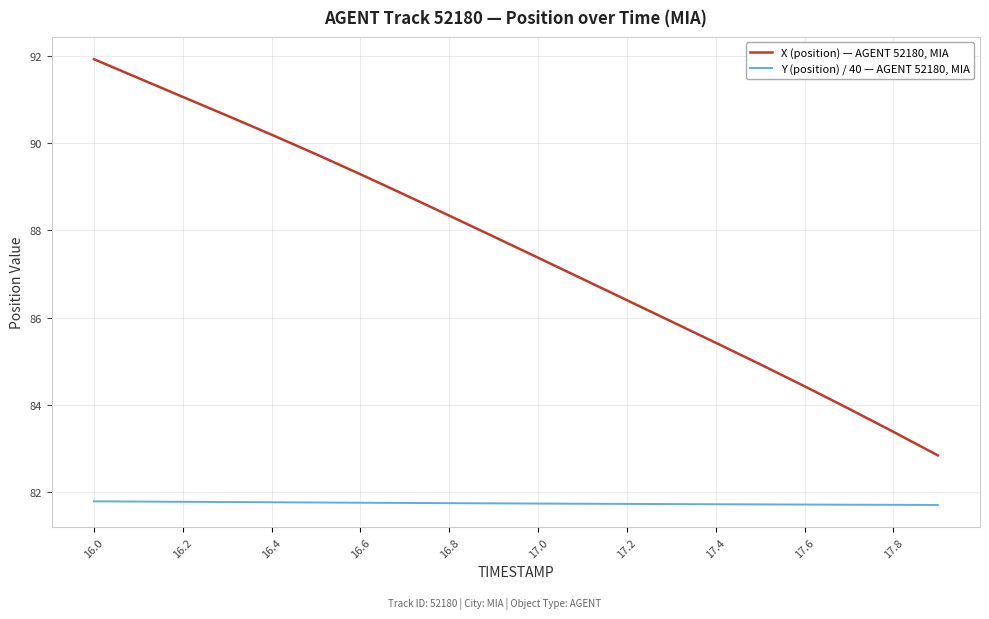

What is the average value of the Y (position) / 40 — AGENT 52180, MIA series?

81.7